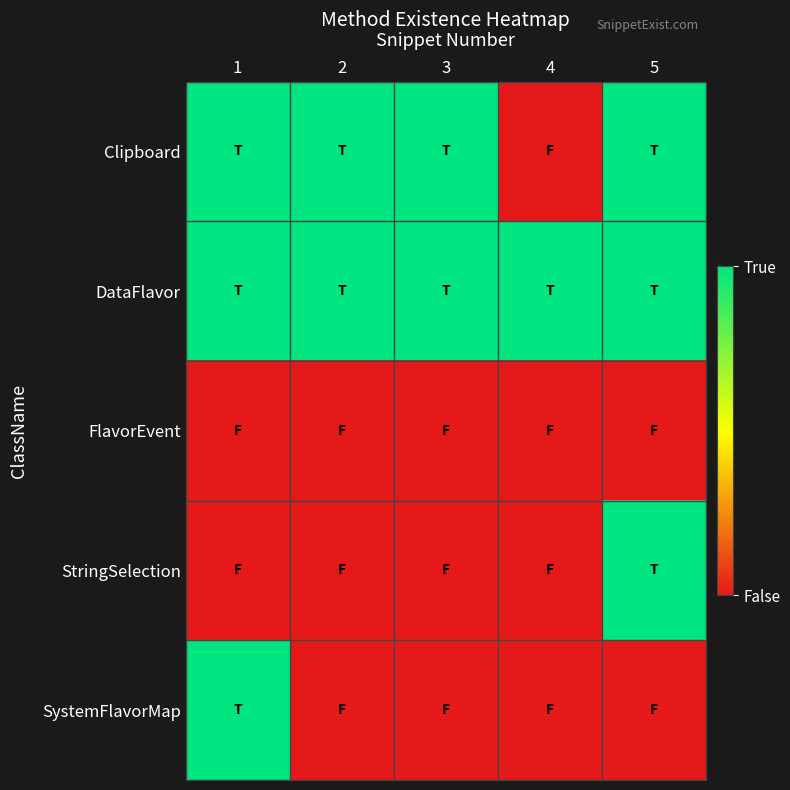

What is the maximum value shown in the chart?

1